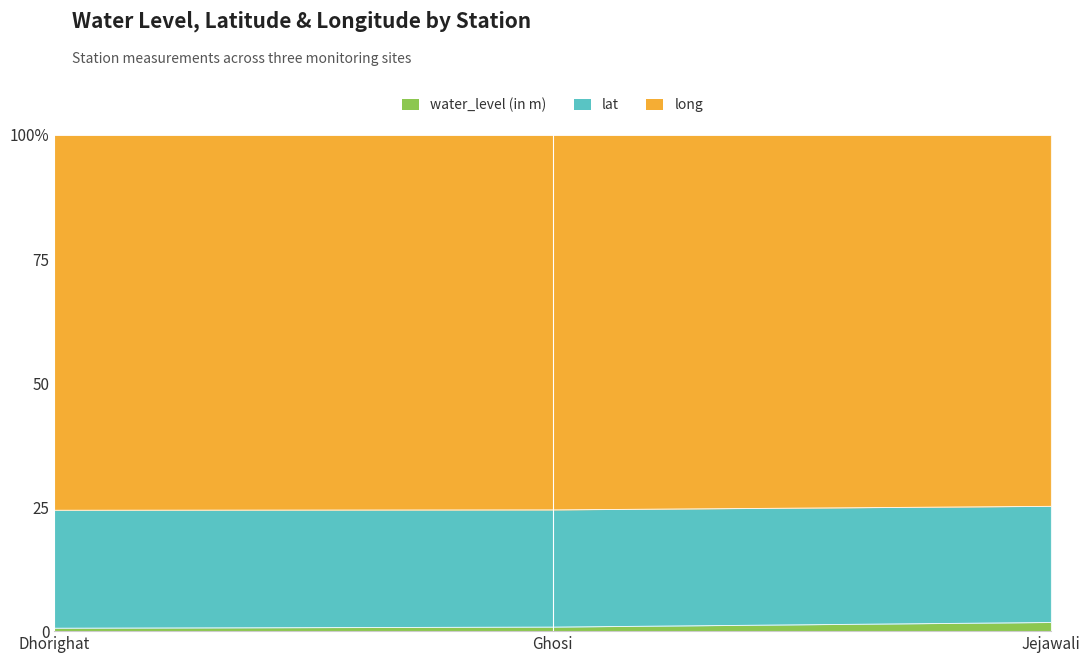

What is the label of the 1st point from the left?

Dhorighat